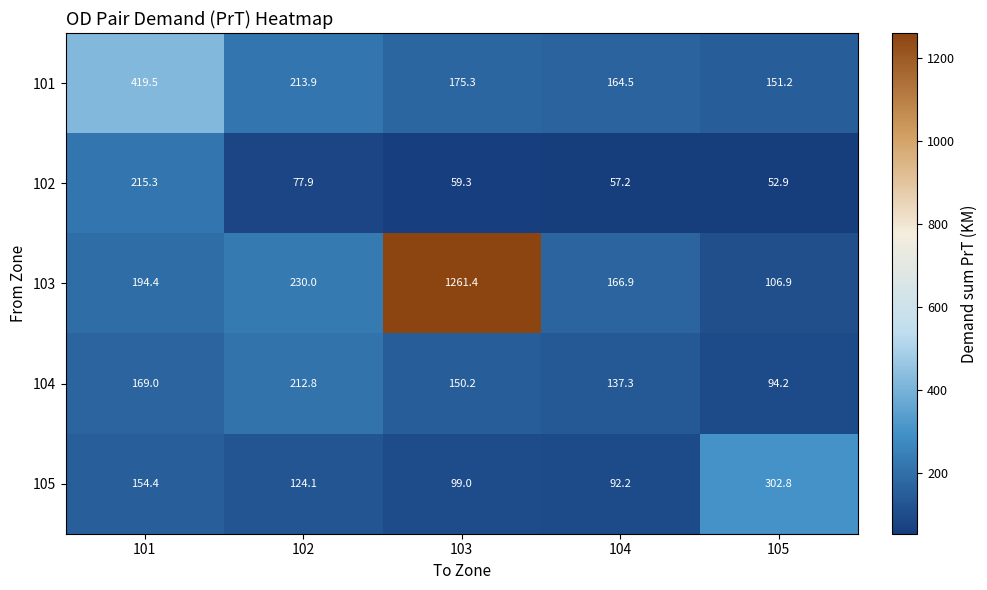

What is the spread (max minus min) of values at 104?

109.7